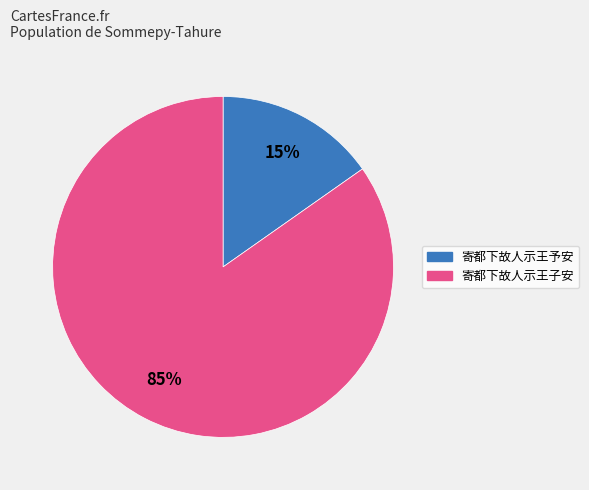

Between 寄都下故人示王予安 and 寄都下故人示王子安, which is larger?

寄都下故人示王子安